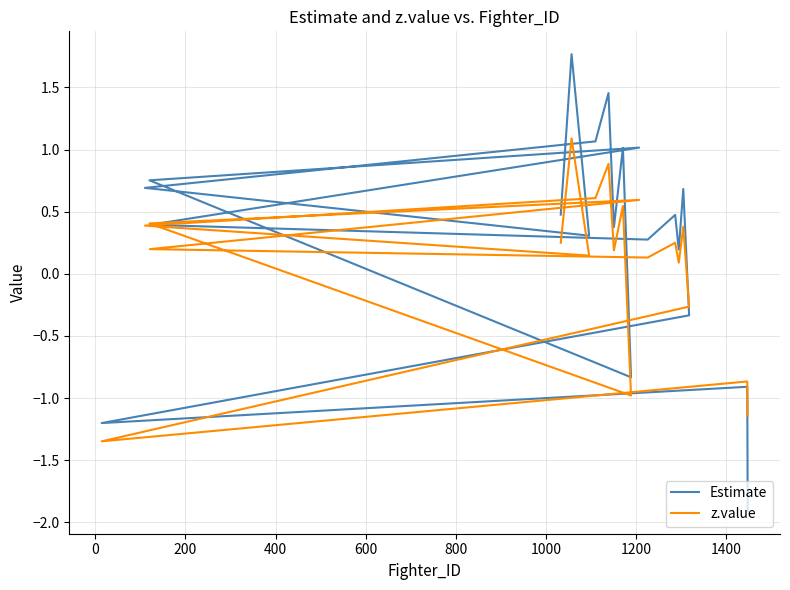

At which category does Estimate reach its first local valley?

200